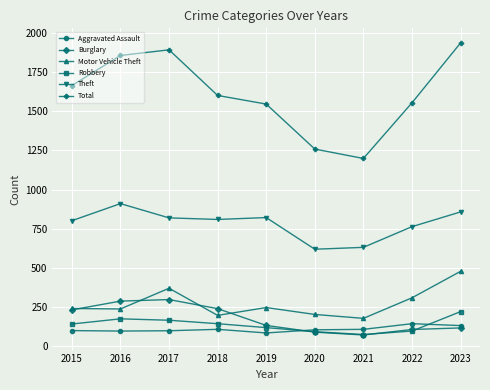

What is the average value of the Theft series?

781